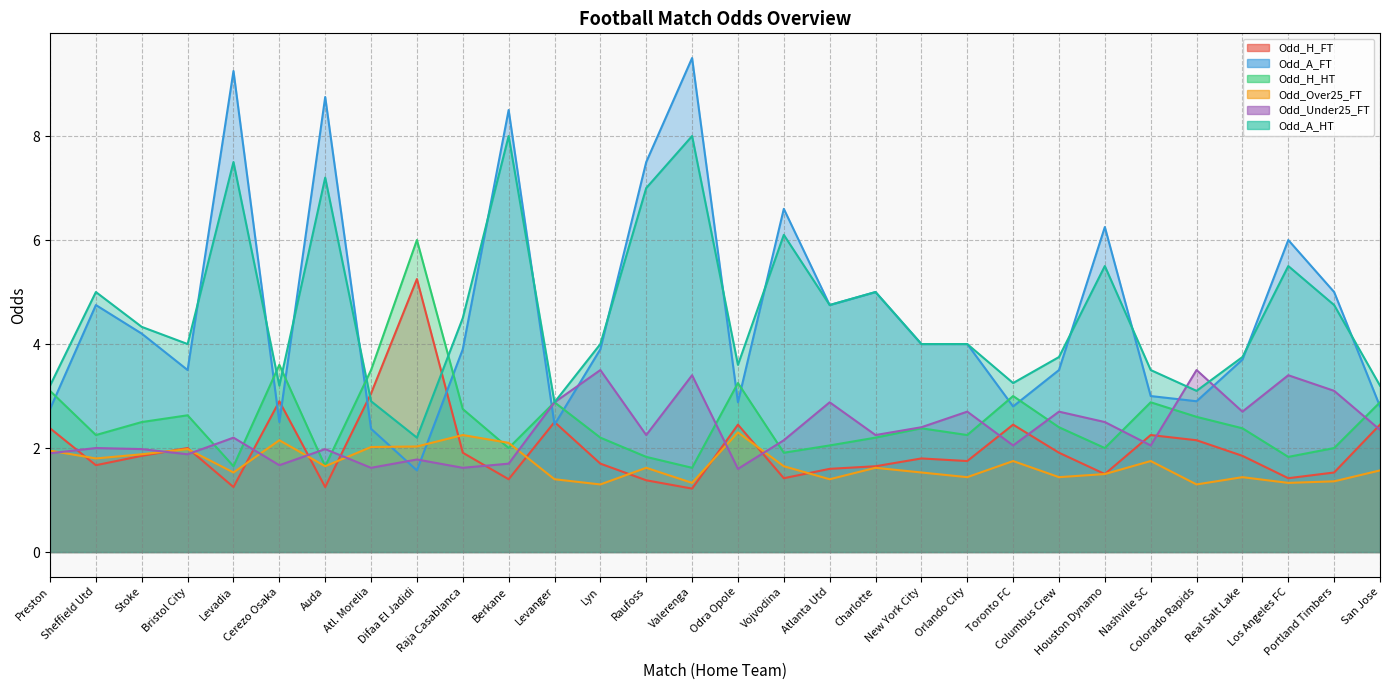

What is the label of the 4th point from the left?

Bristol City